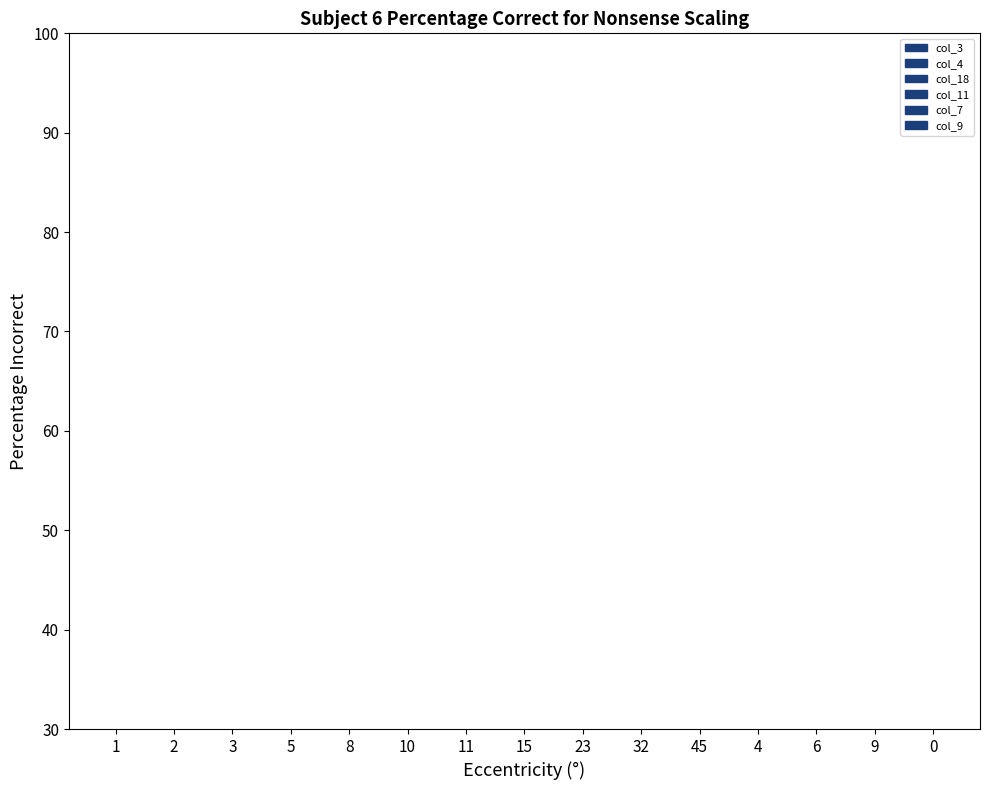

How many values in col_9 are above zero?

3